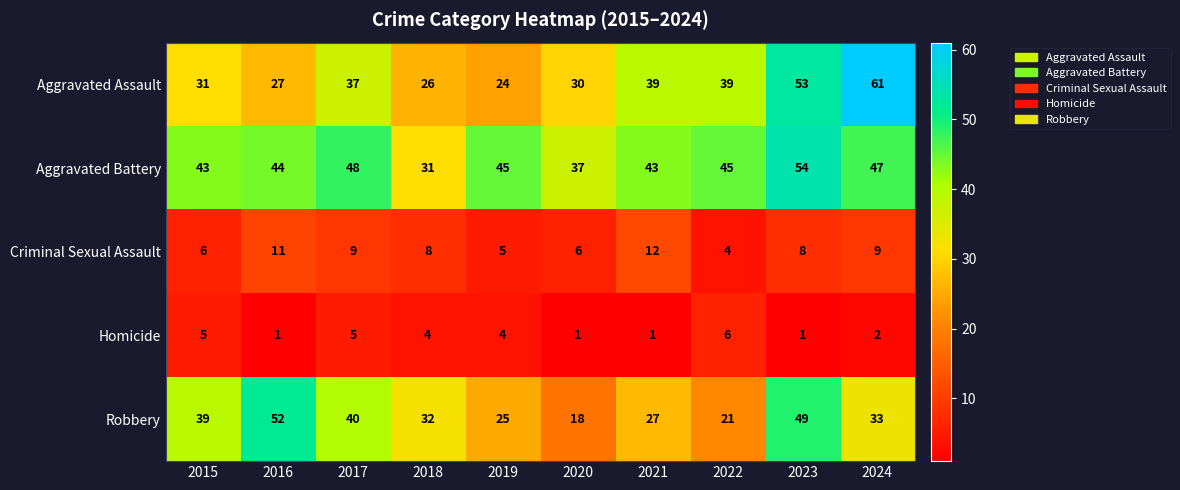

At which category is the sum across all series the highest?

2023